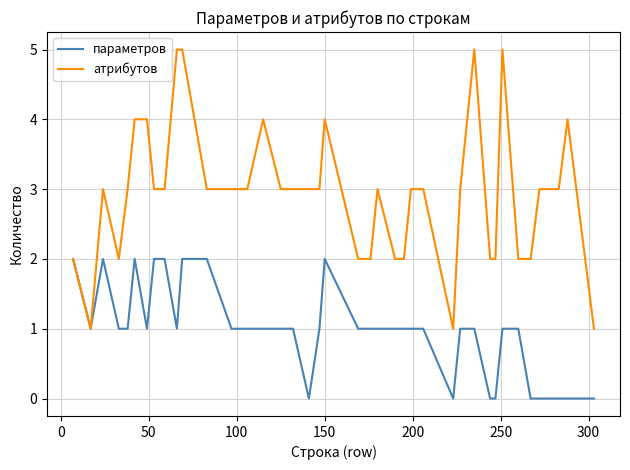

List the series in order of their peak value, highest first.

атрибутов, параметров